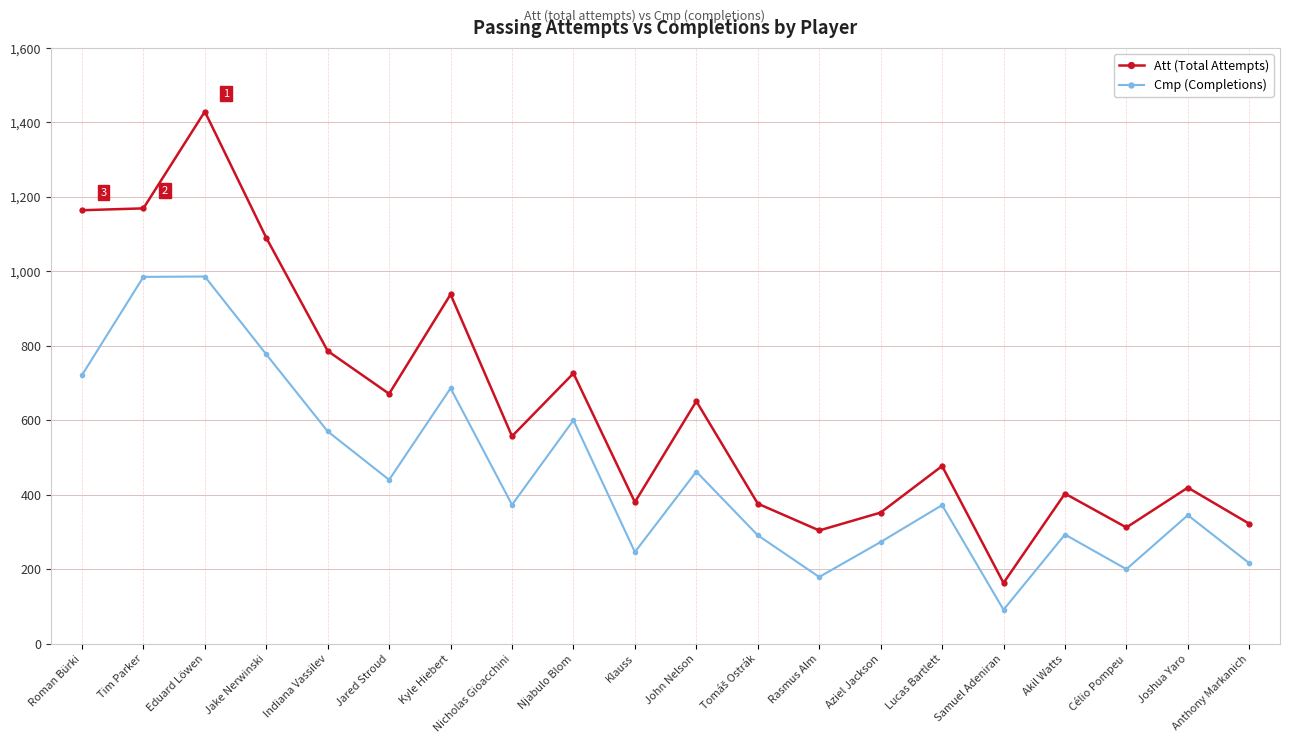

How many data points does each series have?

20